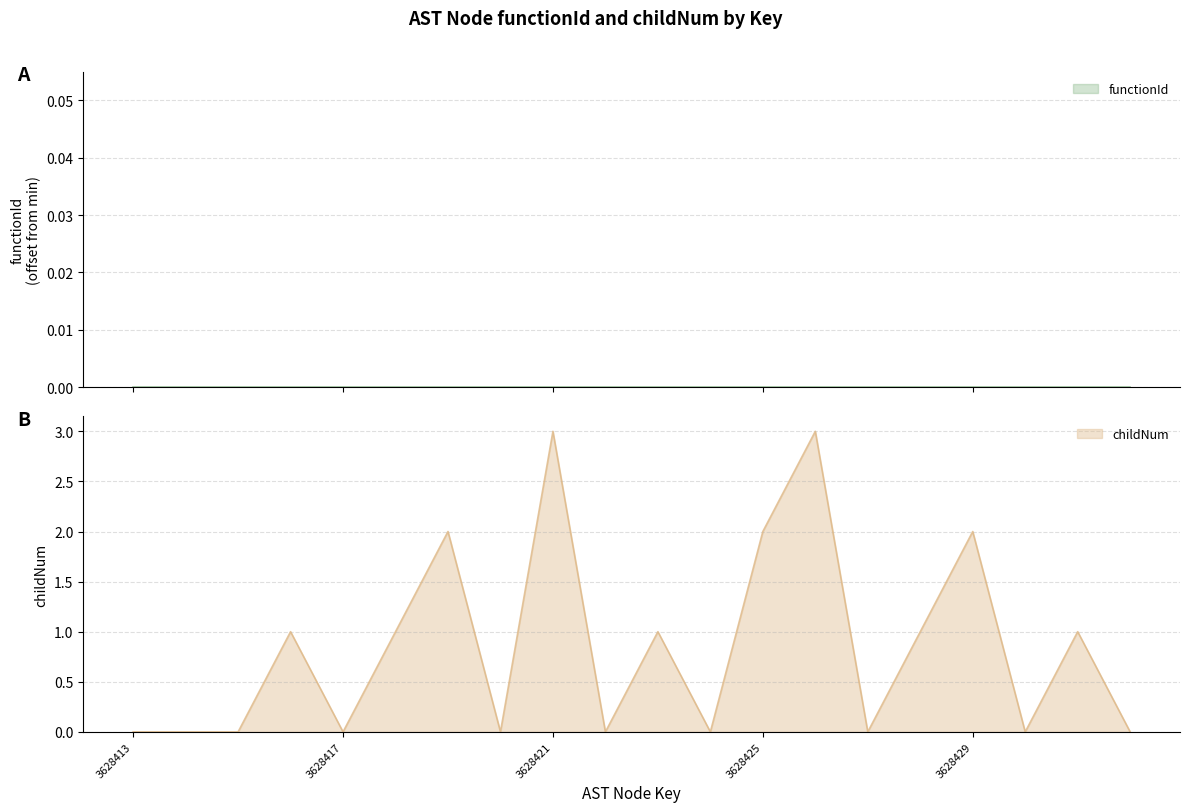

What is the difference between the second highest and minimum values?

3